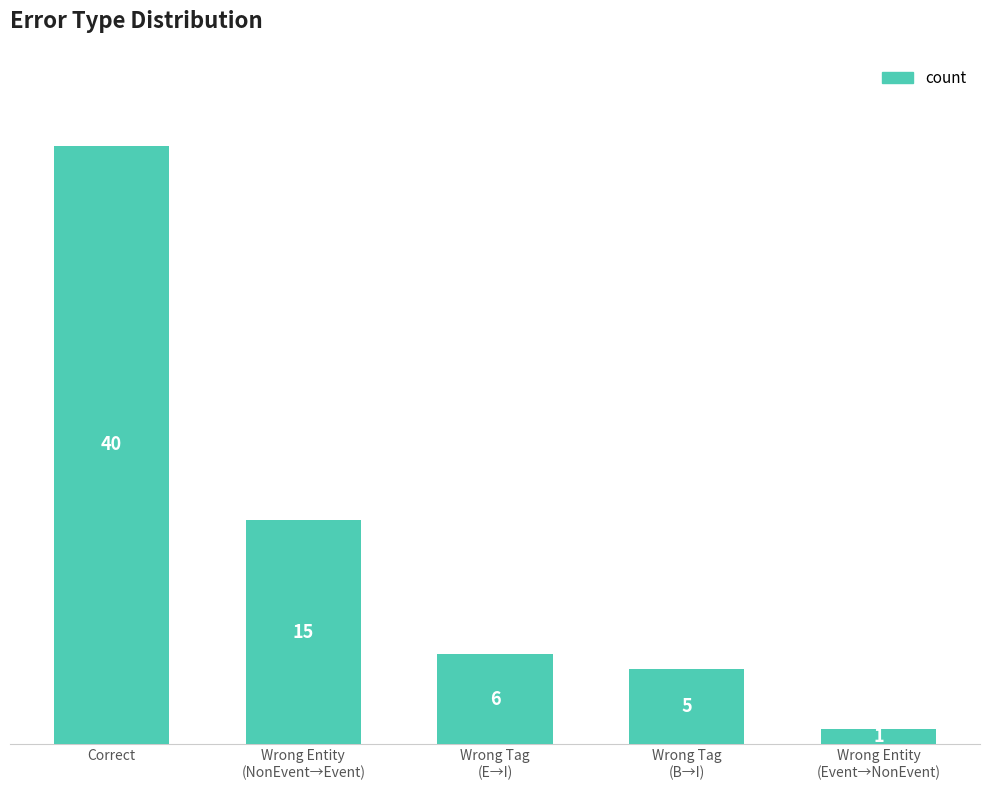

The chart shows a value of 5 at Wrong Tag
(B→I). True or false?

True